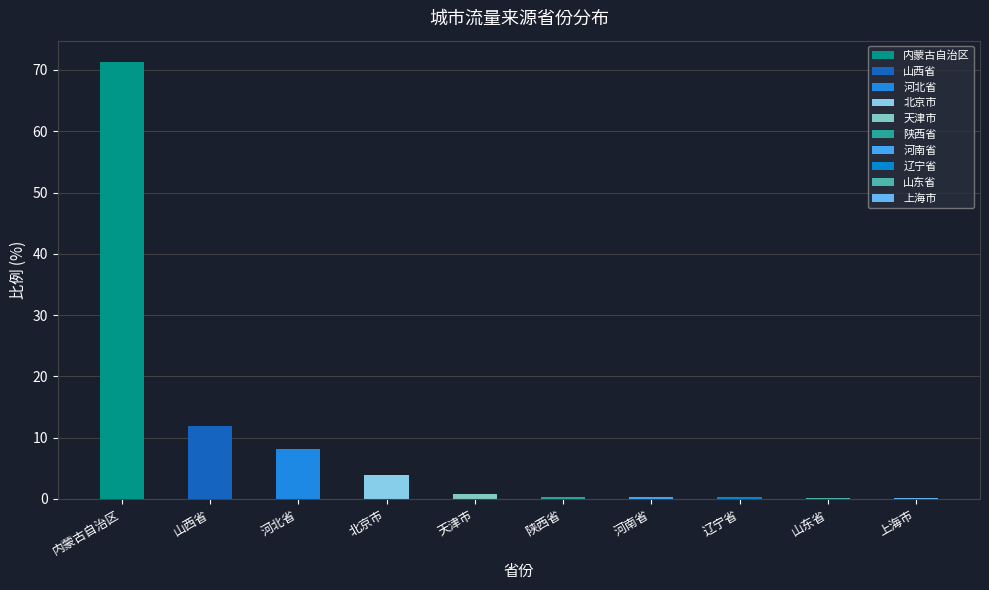

Which label corresponds to the smallest value in the chart?

上海市